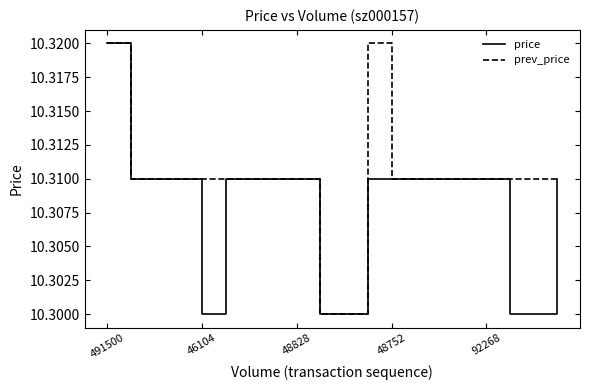

List the series in order of their overall mean, lowest first.

price, prev_price